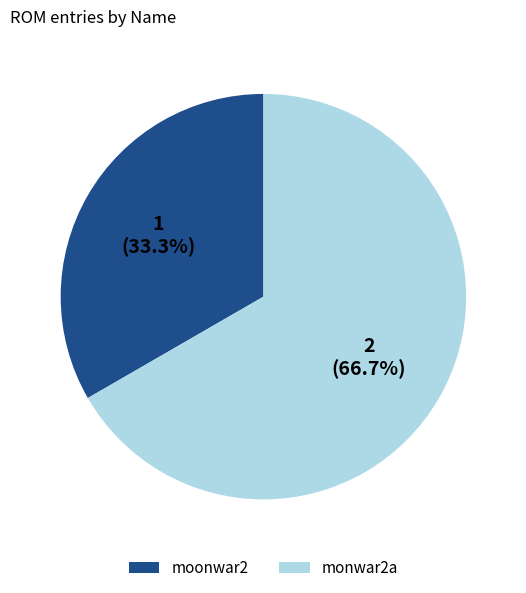

Combined, do moonwar2 and monwar2a account for over 50%?

Yes